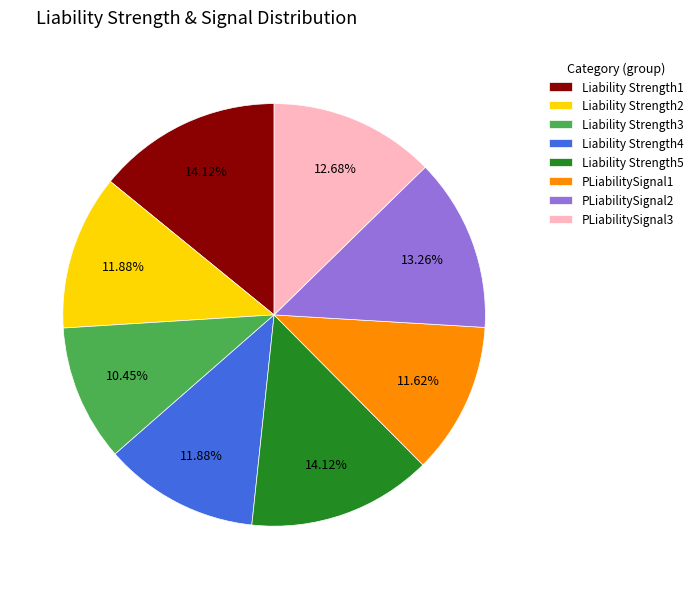

Does Liability Strength3 represent more than half of the total?

No